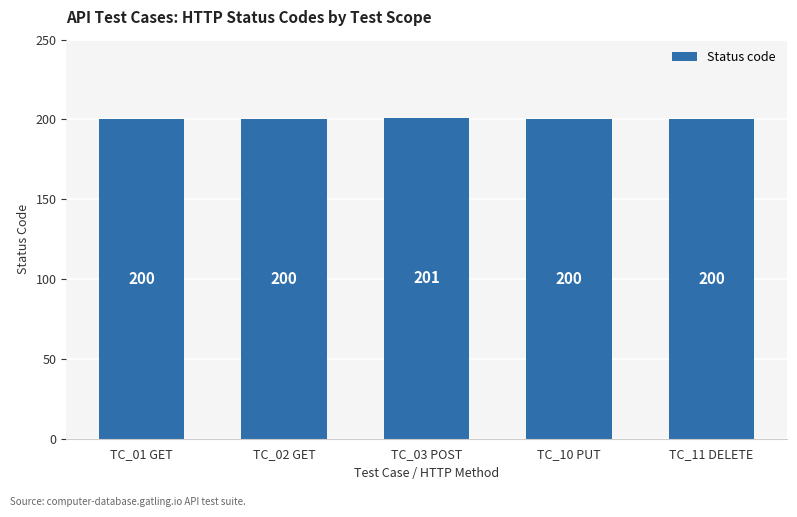

What value does the data have at TC_01 GET?

200